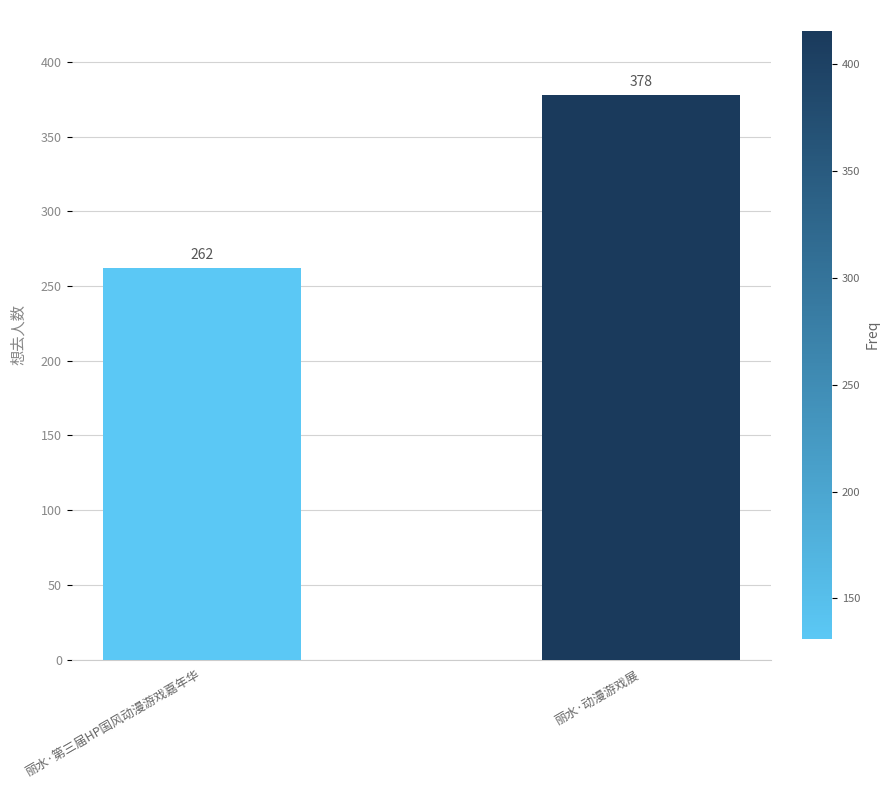

What is the difference between the values at 丽水·第三届HP国风动漫游戏嘉年华 and 丽水·动漫游戏展?

116